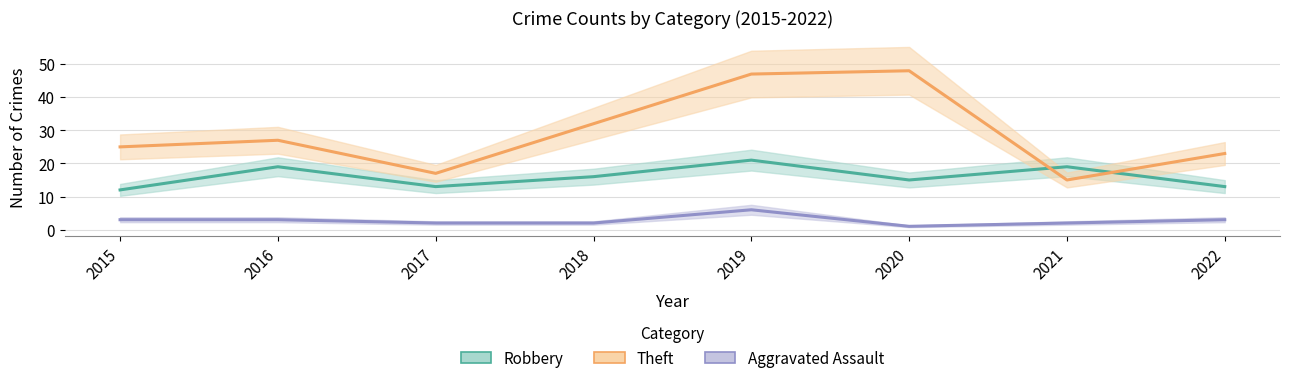

How many lines are shown in the chart?

3